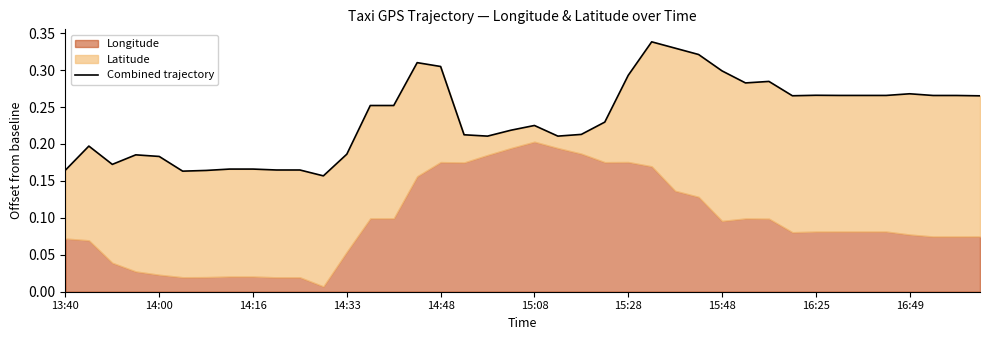

How many points are lower than both their immediate neighbors (excluding endpoints)?

7